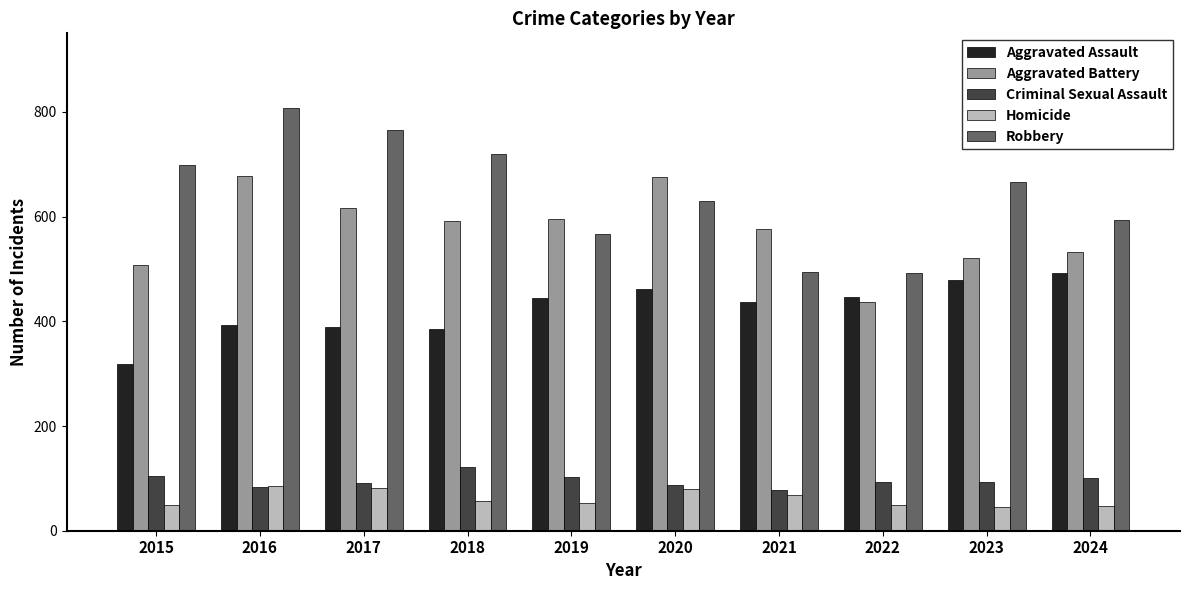

How many data points does each series have?

10